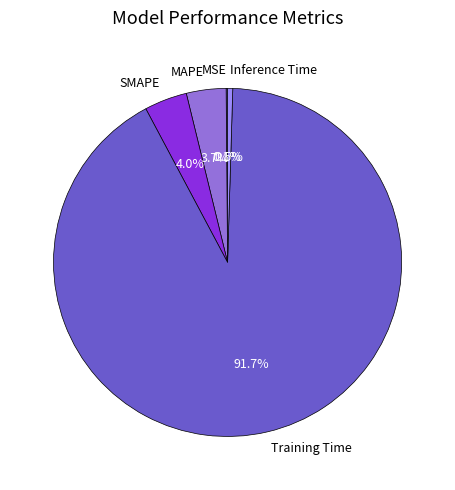

Between SMAPE and Inference Time, which is larger?

SMAPE